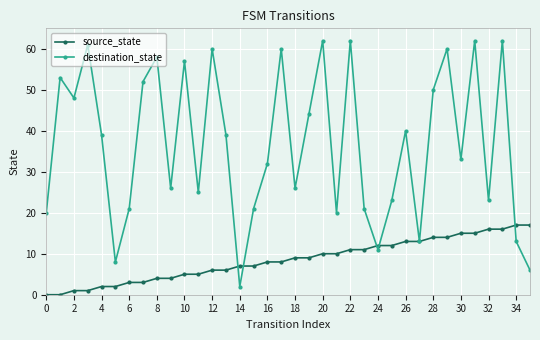

Reading left to right, transcribe all the data shown in this chart.

source_state: 0	0	1	1	2	2	3	3	4	4	5	5	6	6	7	7	8	8	9	9	10	10	11	11	12	12	13	13	14	14	15	15	16	16	17	17
destination_state: 20	53	48	61	39	8	21	52	58	26	57	25	60	39	2	21	32	60	26	44	62	20	62	21	11	23	40	13	50	60	33	62	23	62	13	6